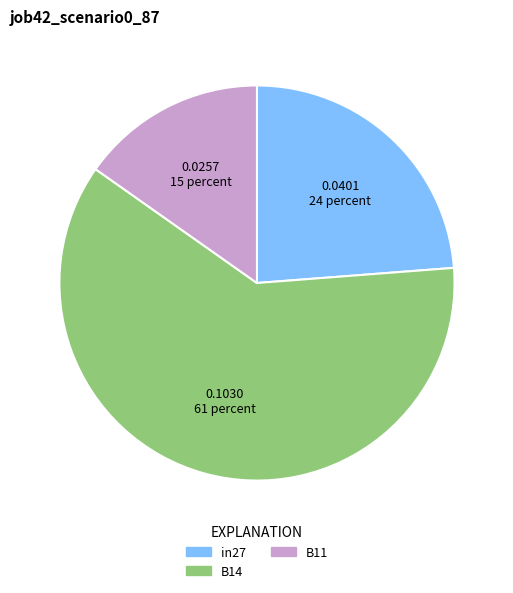

Do B14 and B11 together represent more than half of the pie?

Yes